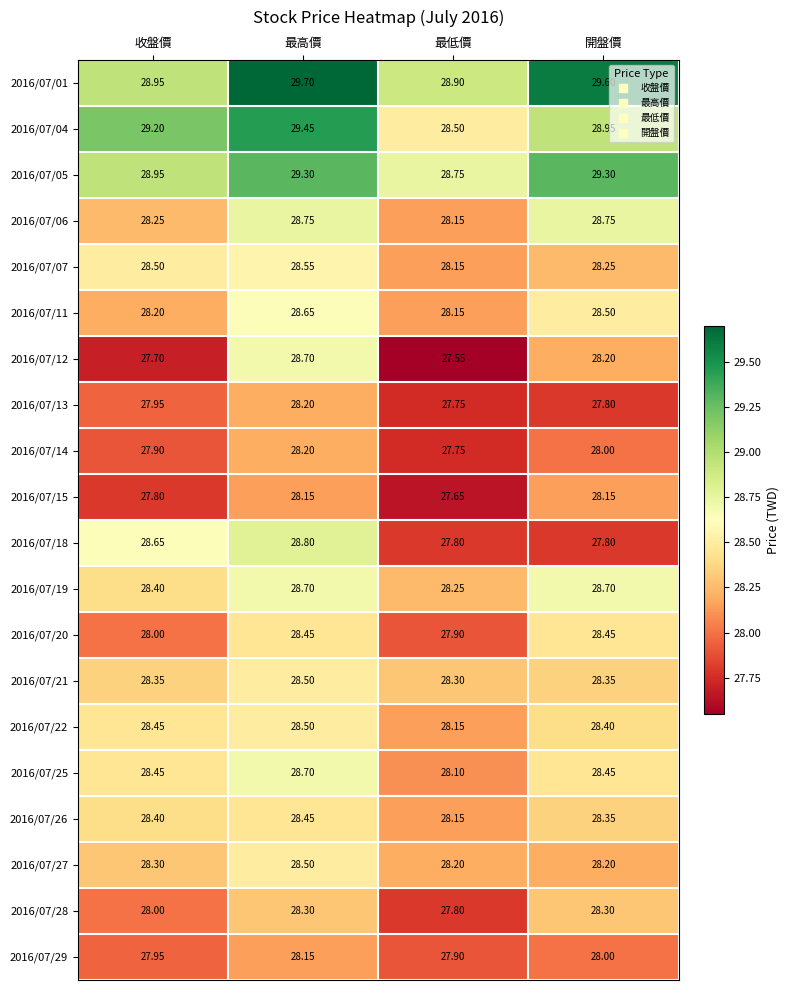

List the labels in order of 2016/07/11 value, largest first.

最高價, 開盤價, 收盤價, 最低價